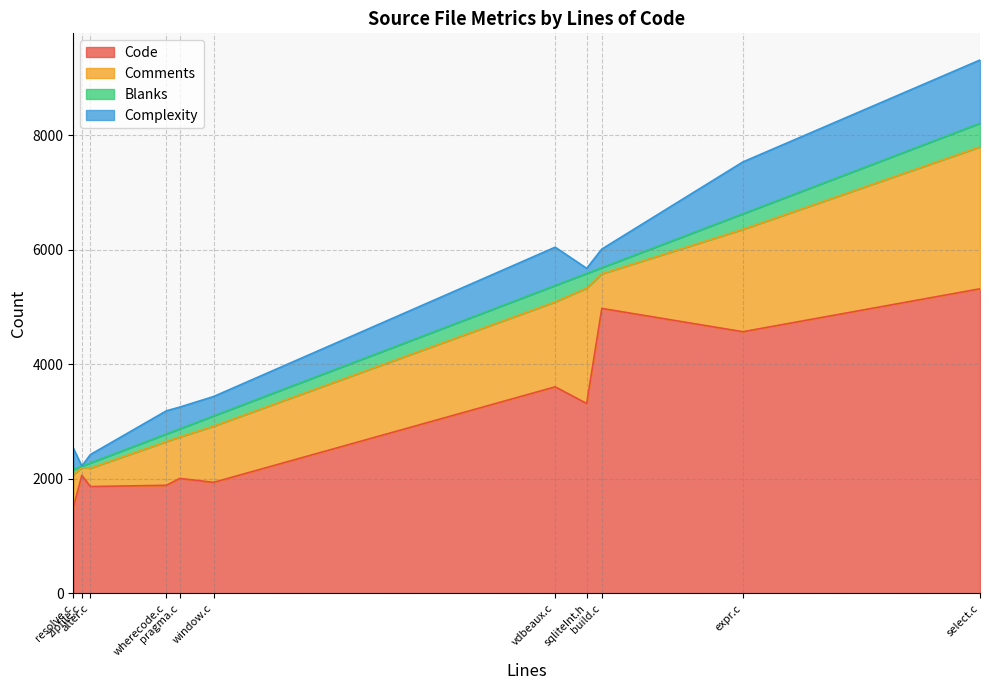

The Code series shows 1888 at wherecode.c. True or false?

True